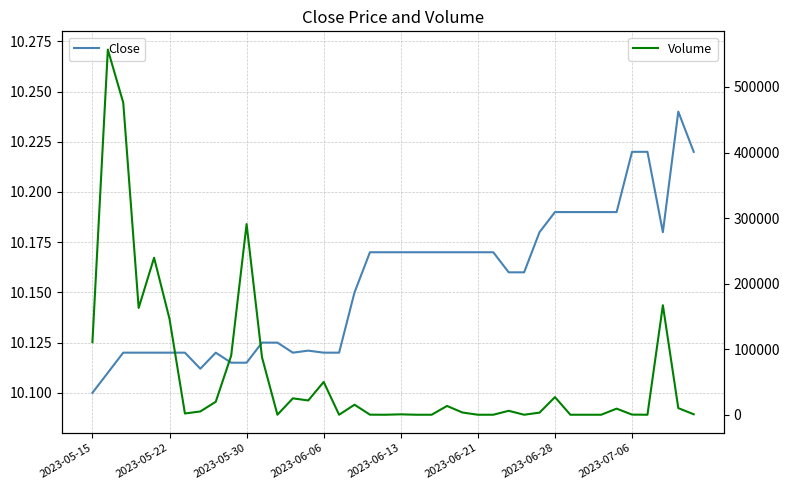

Which series has the largest total across all categories?

Volume